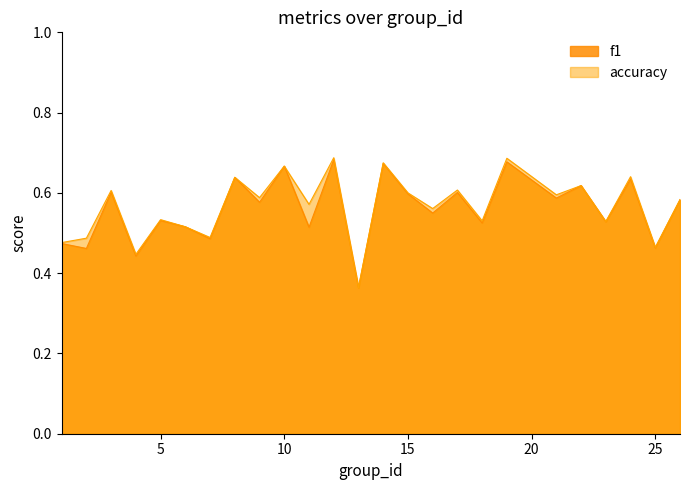

What is the minimum value for f1?

0.4